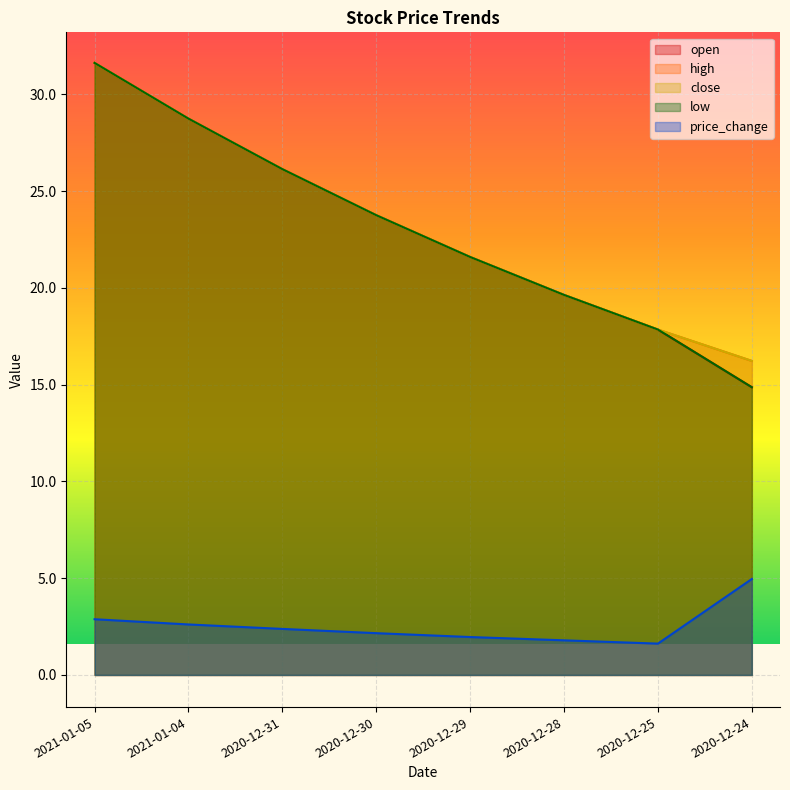

What is the label of the 8th point from the left?

2020-12-24